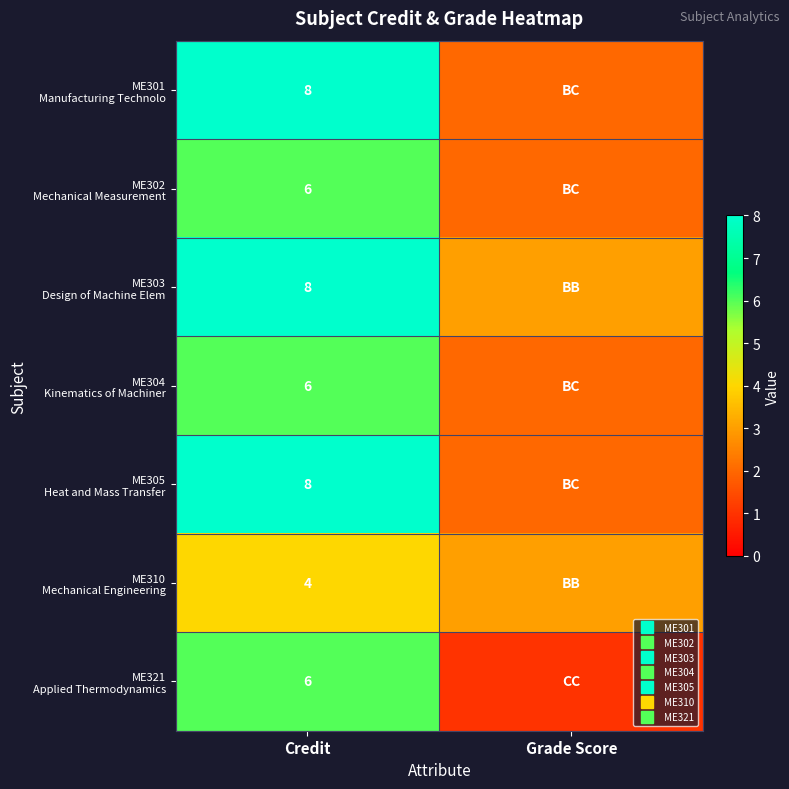

At which label does ME310 Mechanical Engineering reach its minimum?

Grade Score